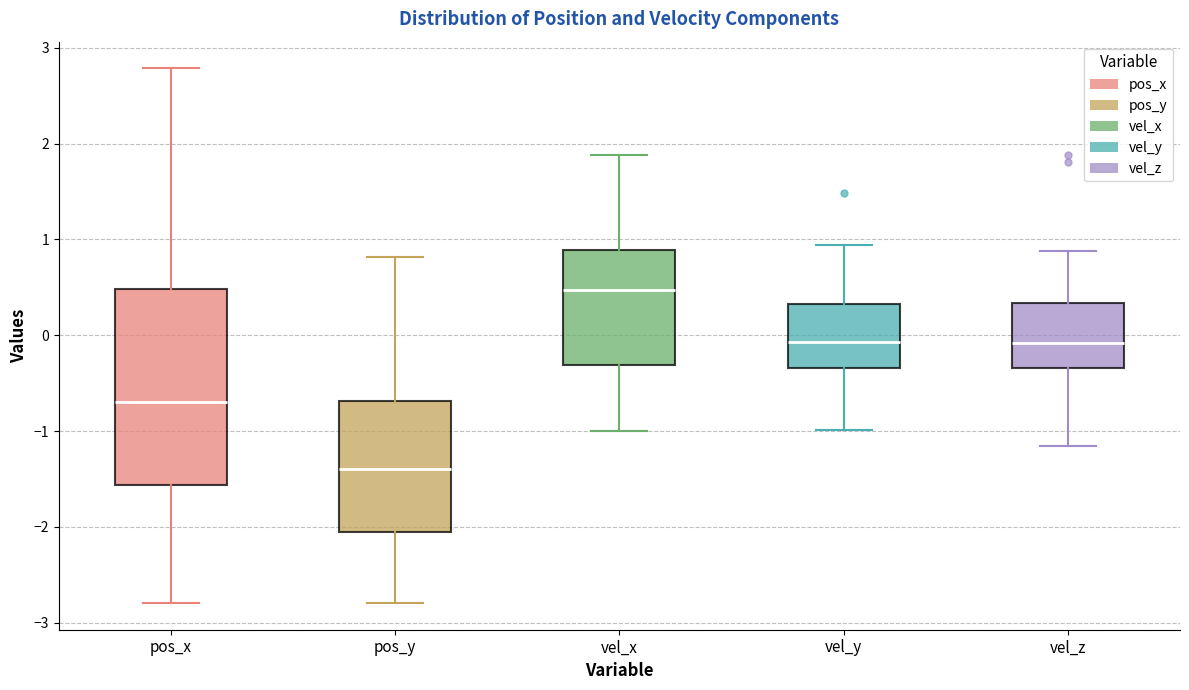

Reading left to right, transcribe this box plot: for each box, give where its median line is, the range the box spans, and where its two whiskers end, as read against the y-axis. The values are not printed on the chart, so give them approximately, as read against the axis.

pos_x: median -0.7, box -1.6 to 0.5, whiskers -2.8 to 2.8
pos_y: median -1.4, box -2.1 to -0.7, whiskers -2.8 to 0.8
vel_x: median 0.5, box -0.3 to 0.9, whiskers -1.0 to 1.9
vel_y: median -0.1, box -0.3 to 0.3, whiskers -1.0 to 0.9
vel_z: median -0.1, box -0.3 to 0.3, whiskers -1.2 to 0.9